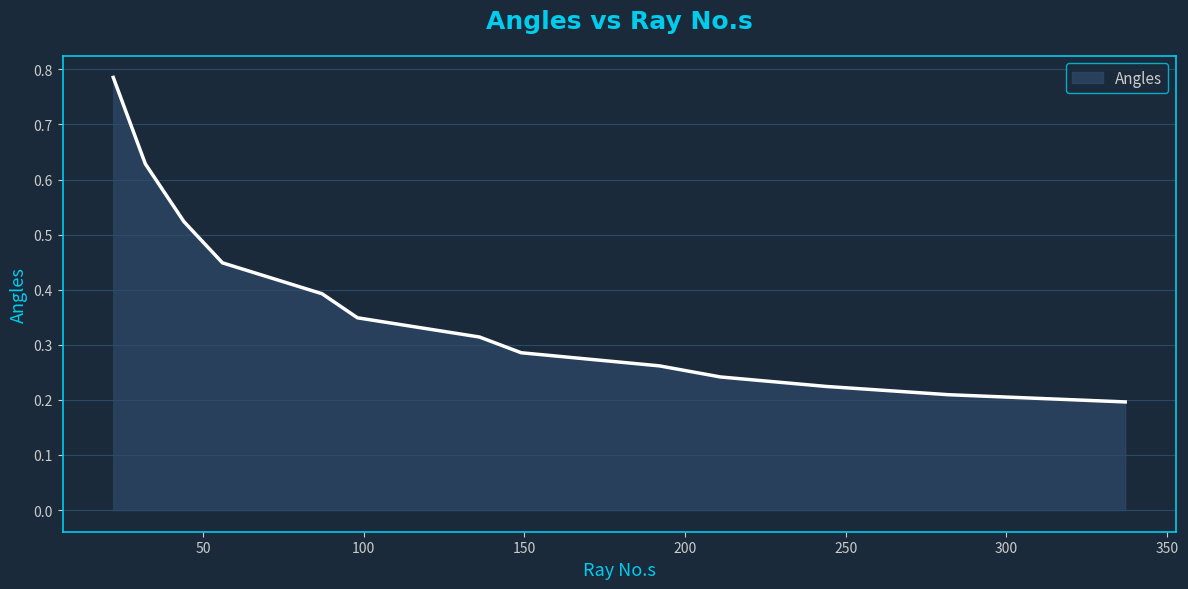

What is the sum of all values?

4.9